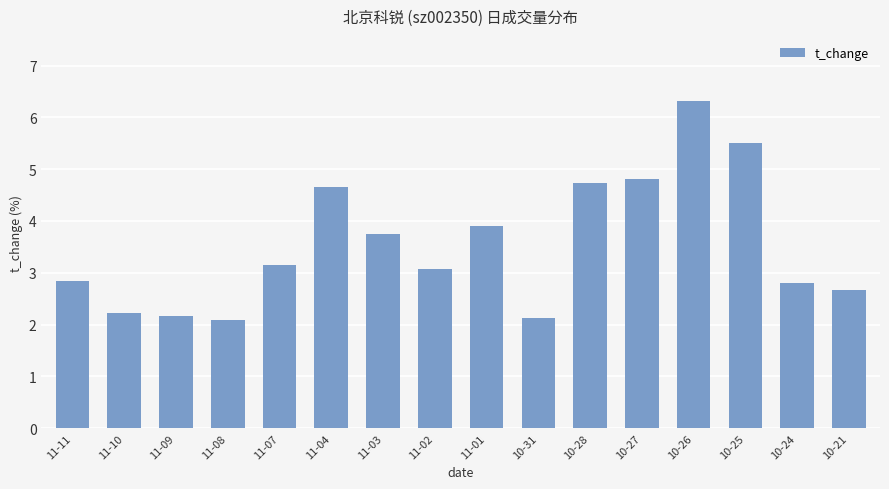

True or false: the data shows 2.2 at 11-04.

False